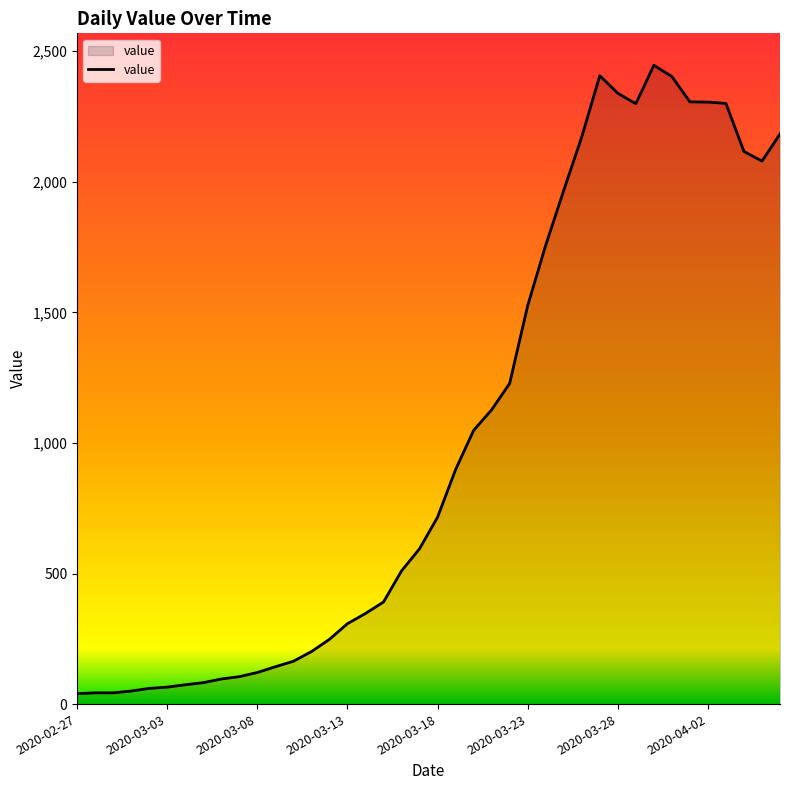

What is the difference between the maximum and minimum values?

2406